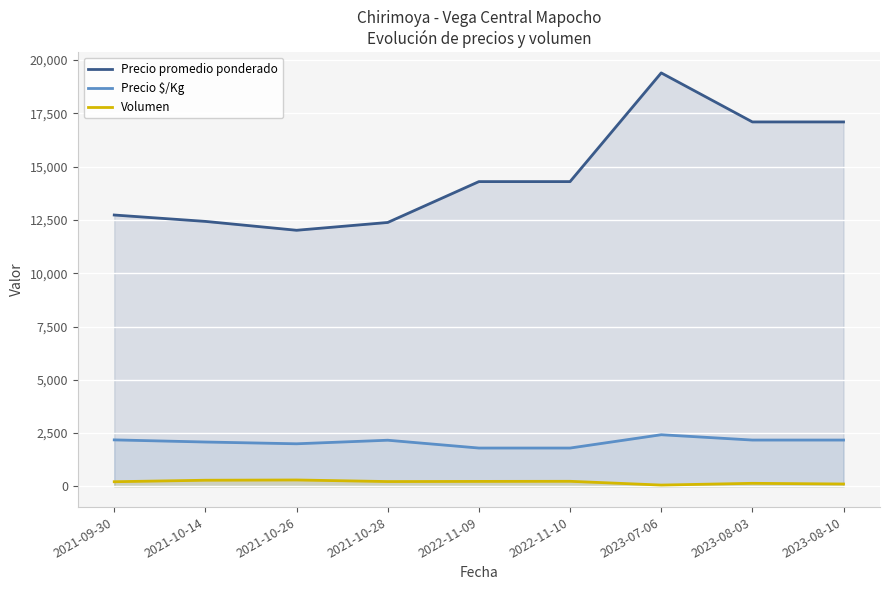

True or false: Precio promedio ponderado and Precio $/Kg cross at least once.

False